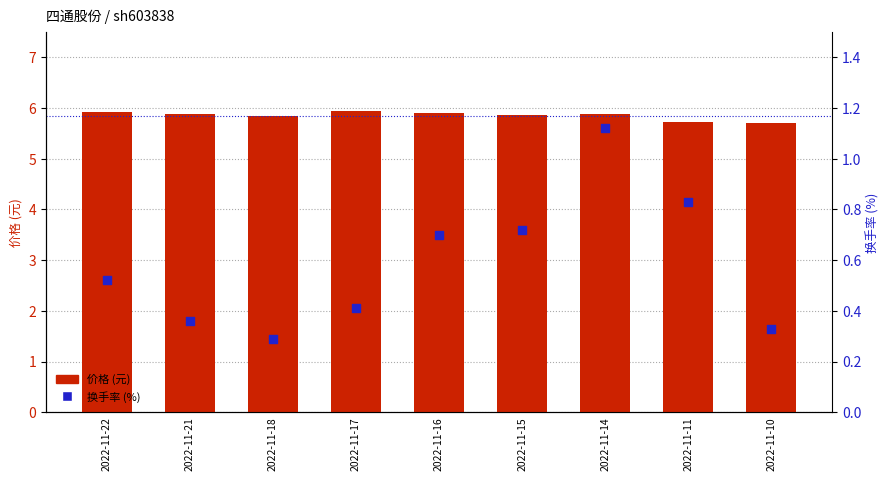

Is the value of 价格 at 2022-11-18 greater than the value of 换手率 at 2022-11-21?

Yes